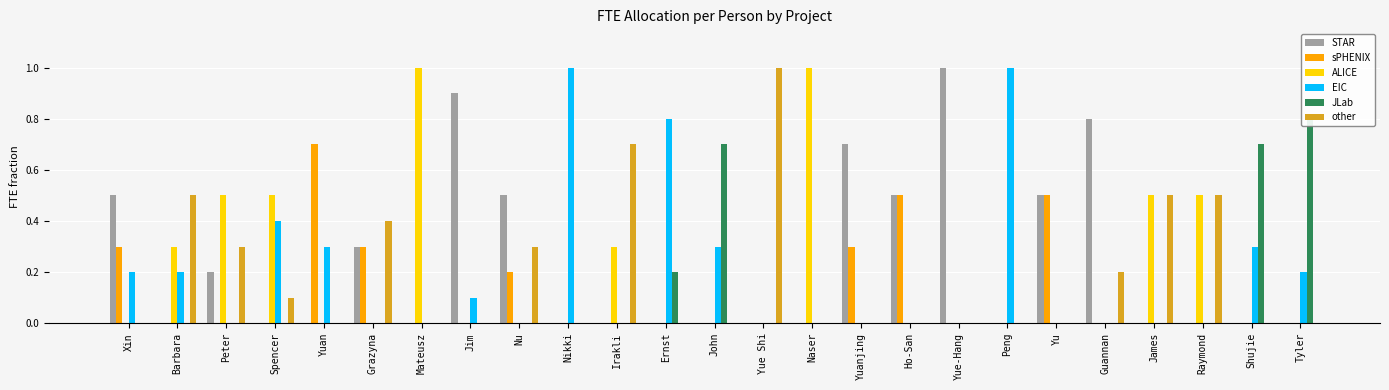

Which category has the highest value across all series?

Yue-Hang